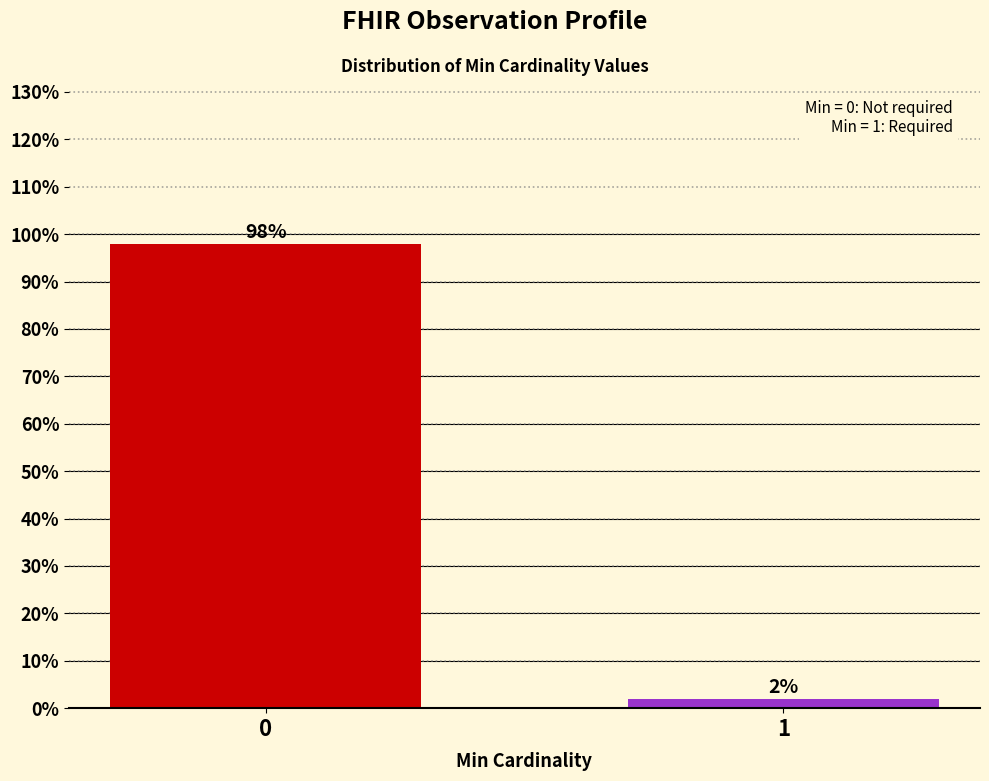

Reading left to right, extract all data points from this chart.

98	2